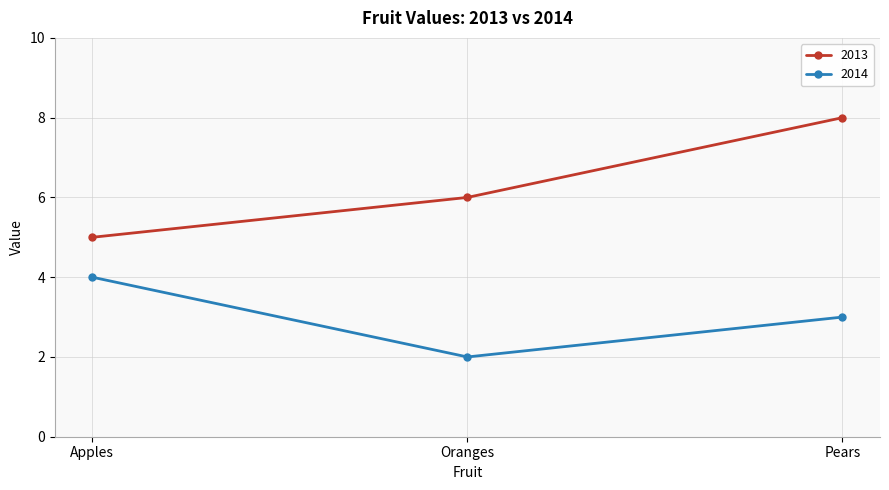

Which label corresponds to the smallest value in the chart?

Oranges